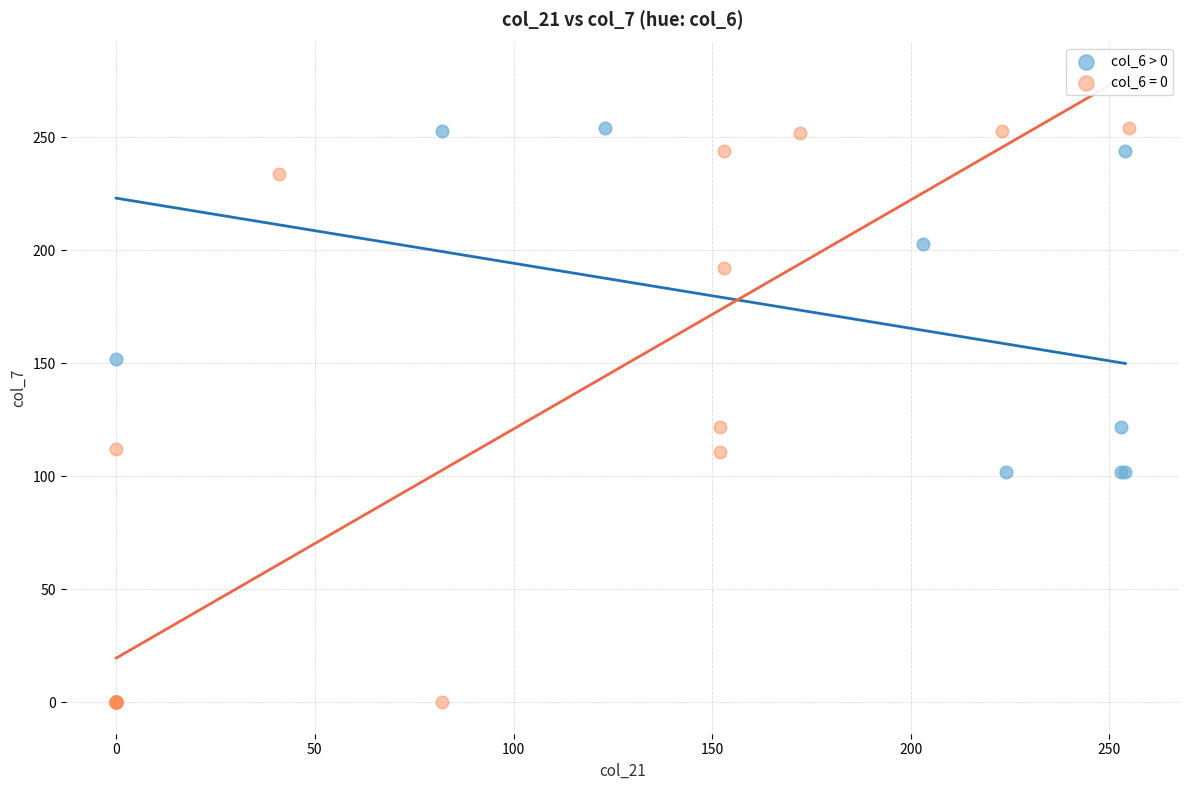

Which series has the largest Y range (max minus min)?

col_6 = 0